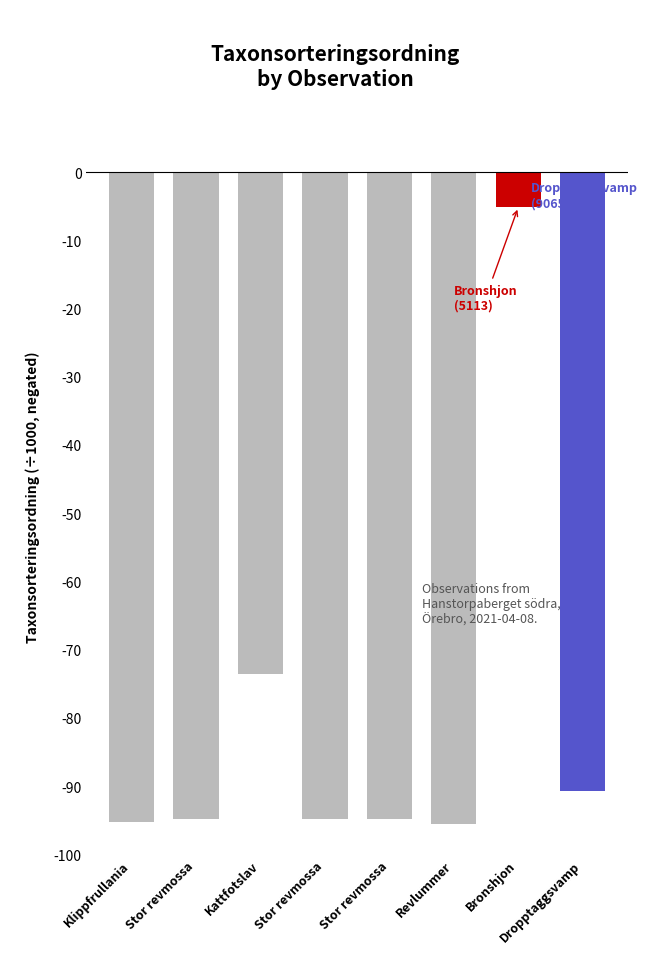

The chart shows a value of -39.6 at Revlummer. True or false?

False